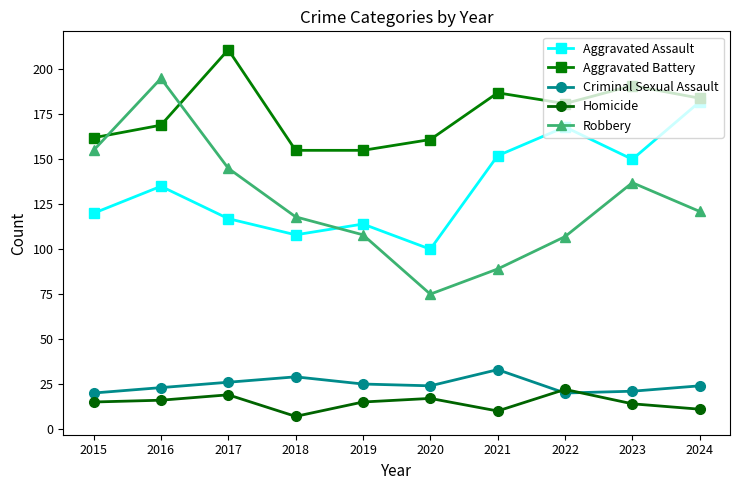

What is the difference between the second highest and minimum values in the Robbery series?

80